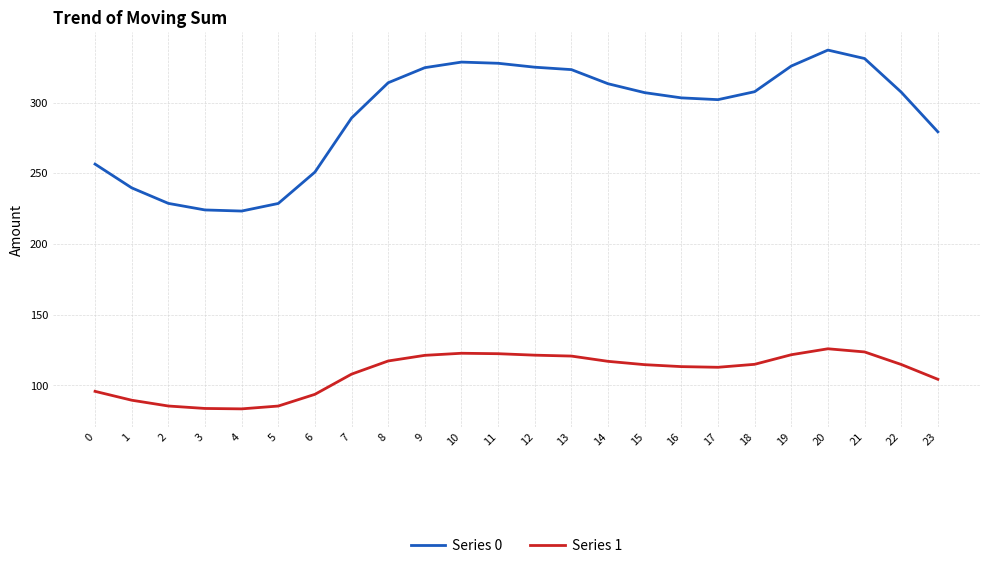

What is the difference between the Series 1 values at 12 and 4?

38.0